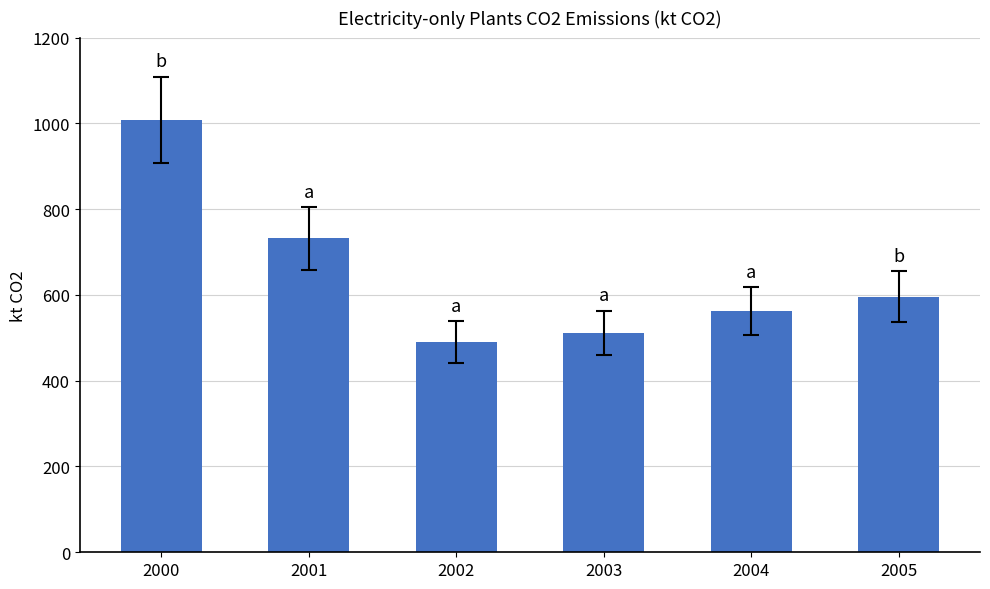

Which category has the lowest value across all series?

2002